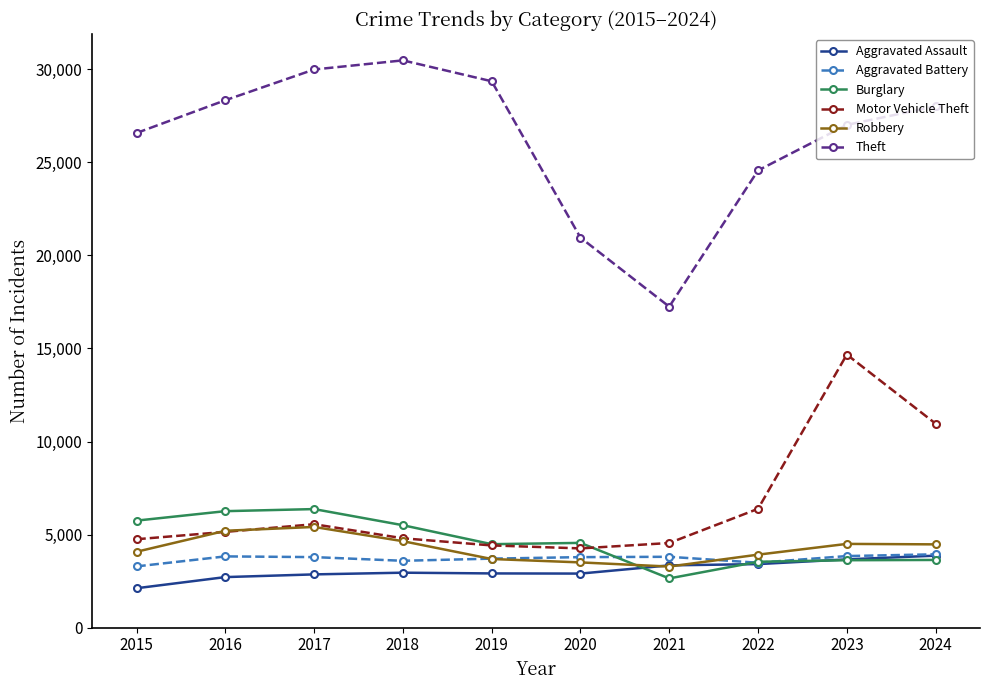

Read the Burglary value at 2015.

5750